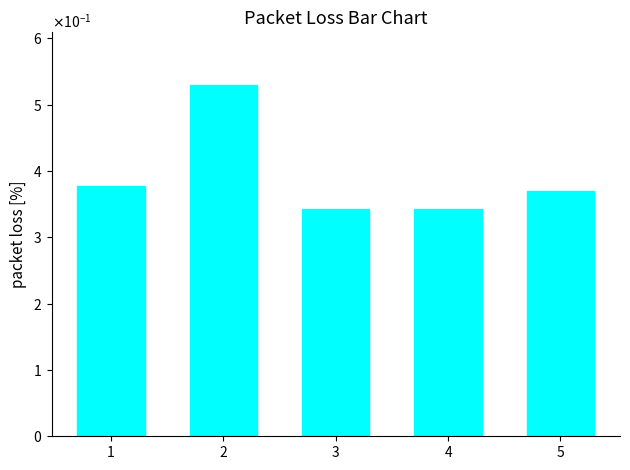

What value does the data have at 2?

0.5